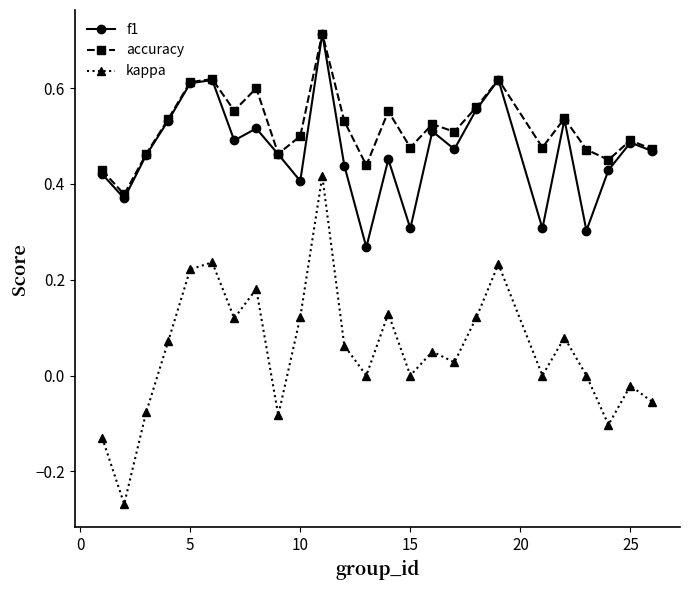

Which series has the largest range (max minus min)?

kappa